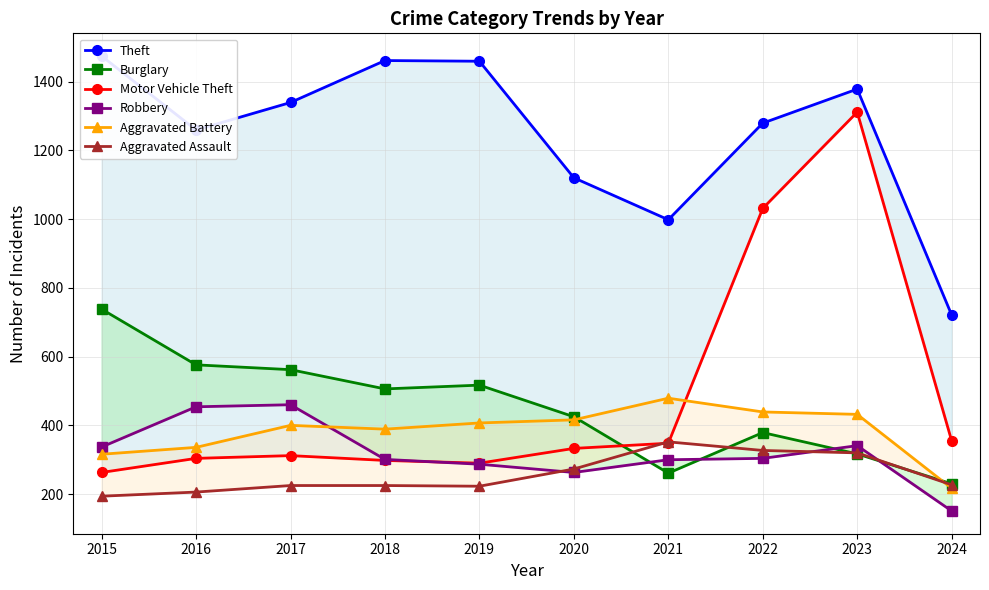

At which category does Aggravated Battery reach its first local peak?

2017